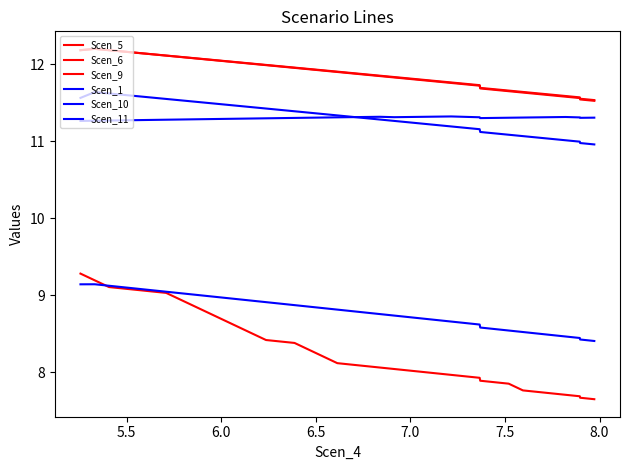

How many lines are shown in the chart?

6